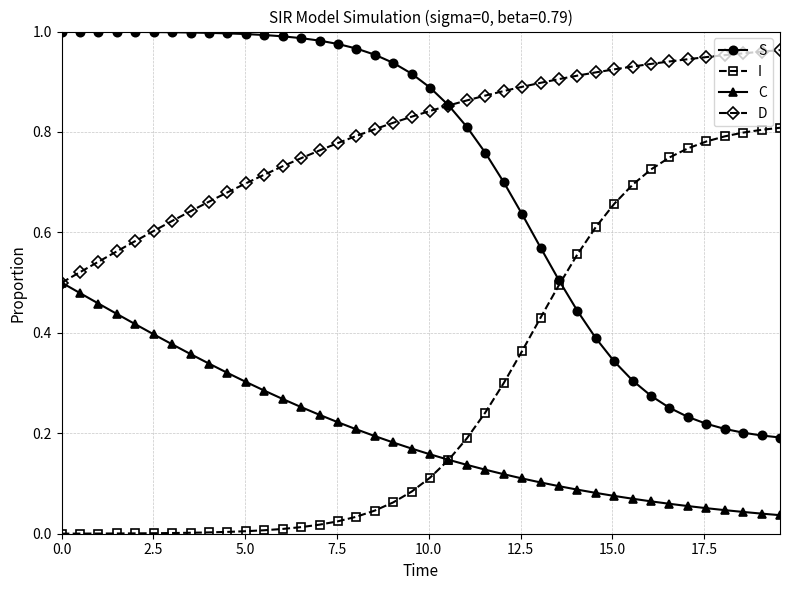

True or false: D and I intersect in this chart.

False